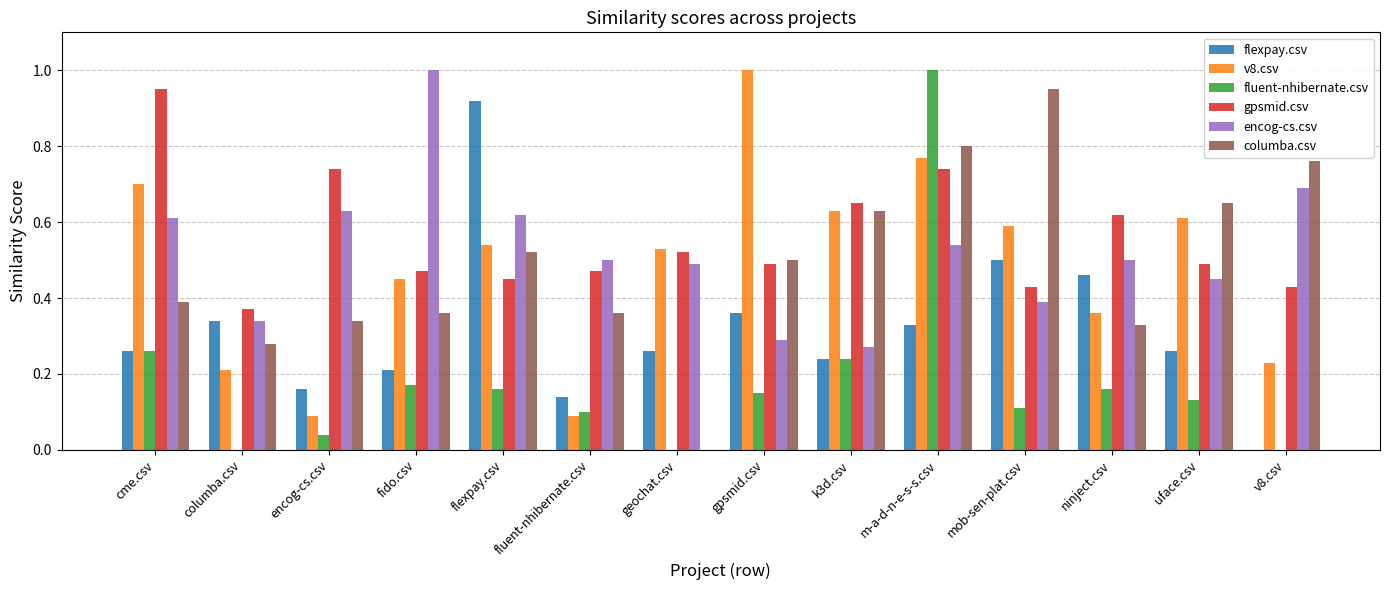

Are the bars horizontal?

No